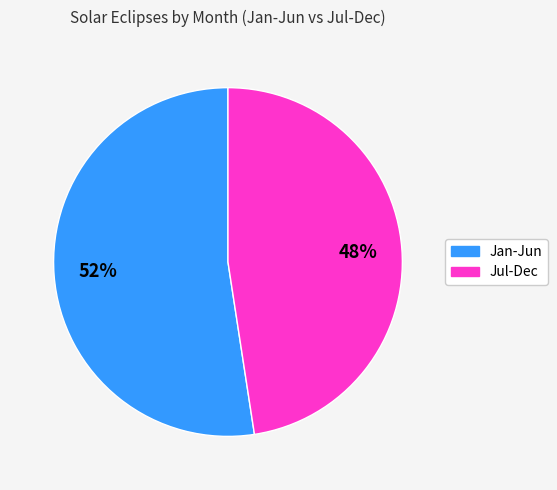

To the nearest percent, what is the average slice percentage?

50%